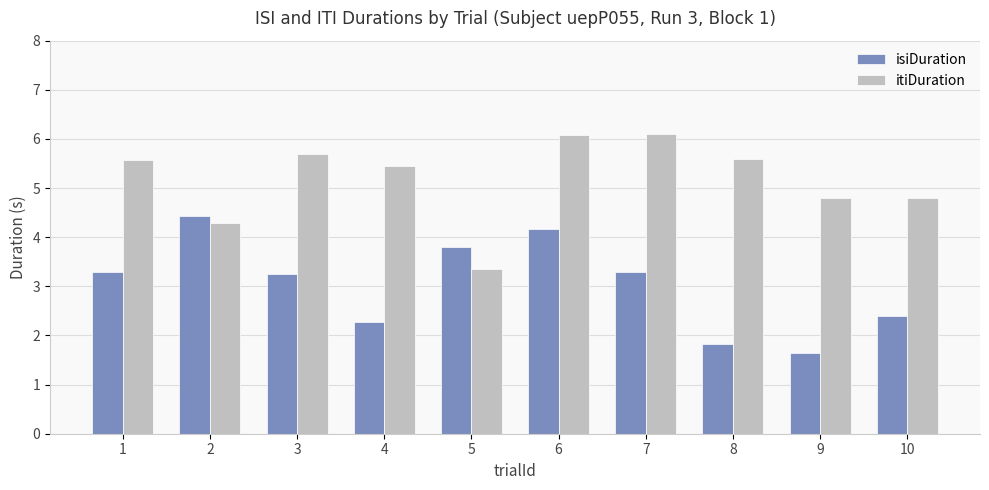

List the series in order of their overall mean, highest first.

itiDuration, isiDuration